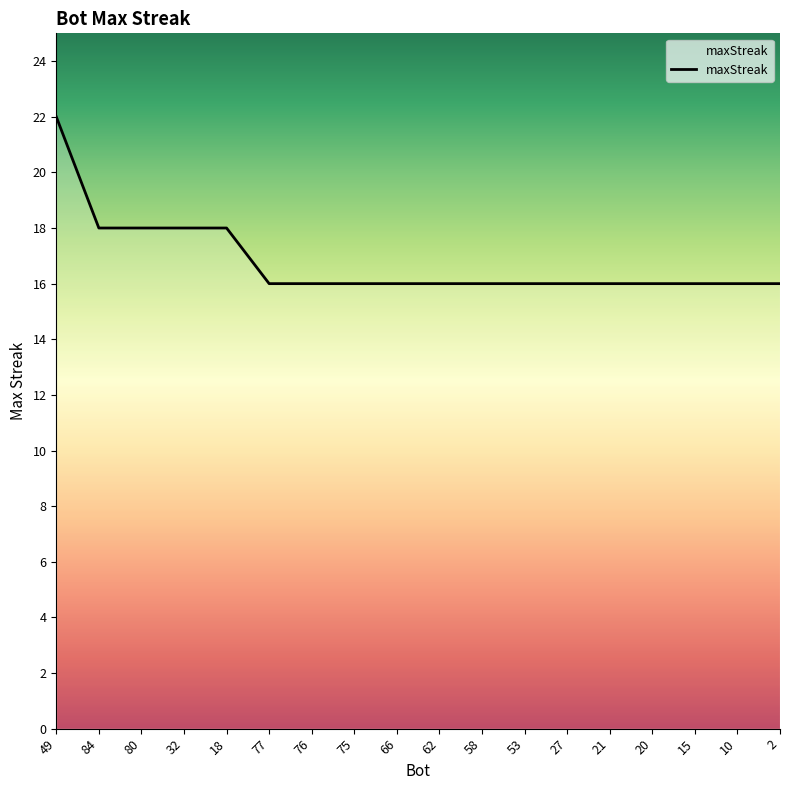

What is the sum of all values?

302